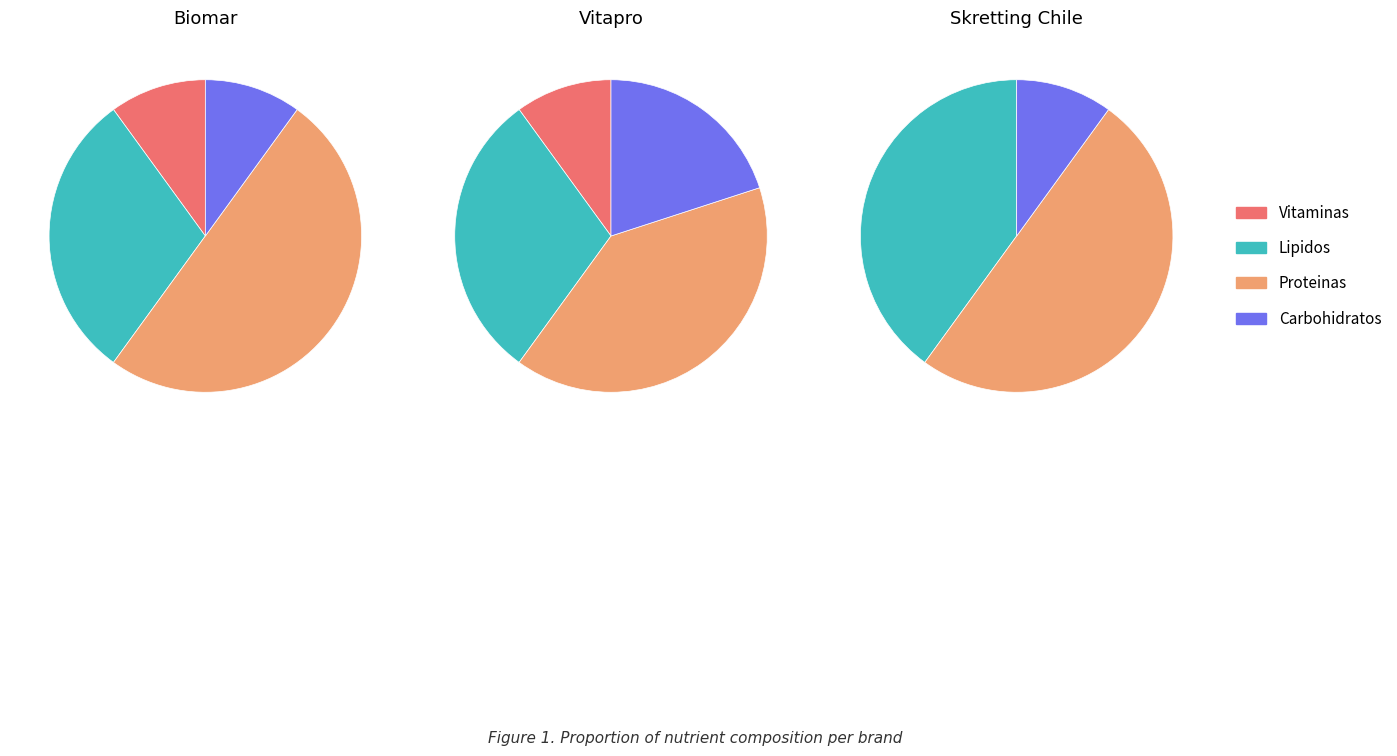

True or false: 3 accounts for 10% of the total.

True